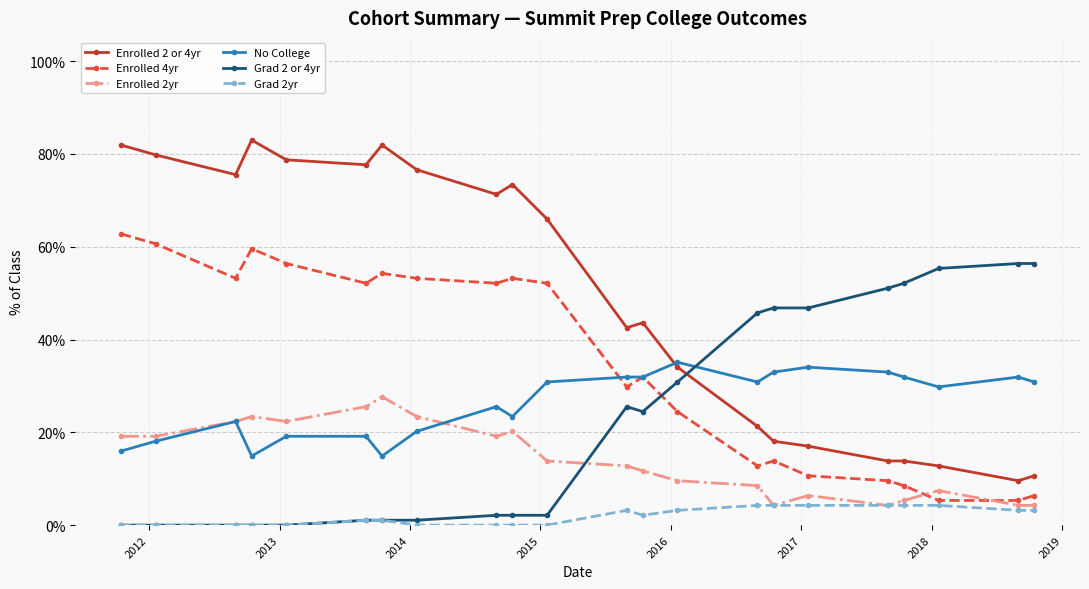

What is the sum of all Enrolled 2 or 4yr values?

1083.0